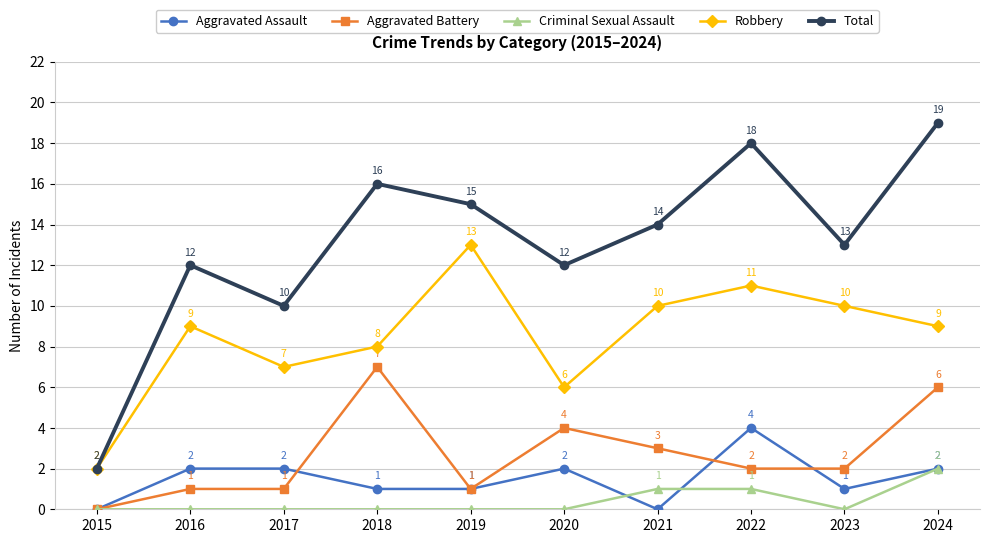

How many interior local peaks does the Total series have?

3